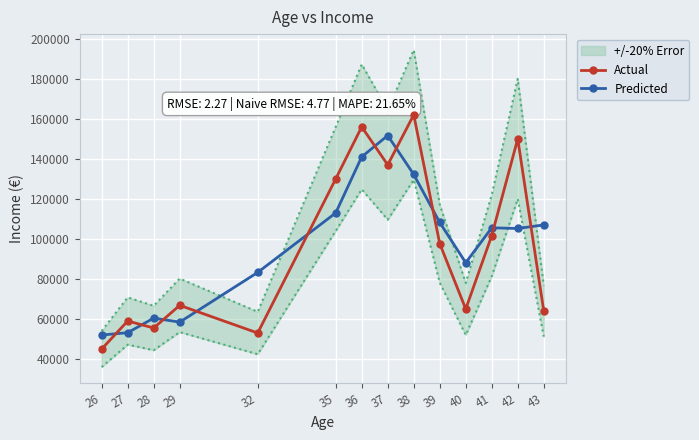

True or false: Predicted has a value of 52000.0 at 26.

True